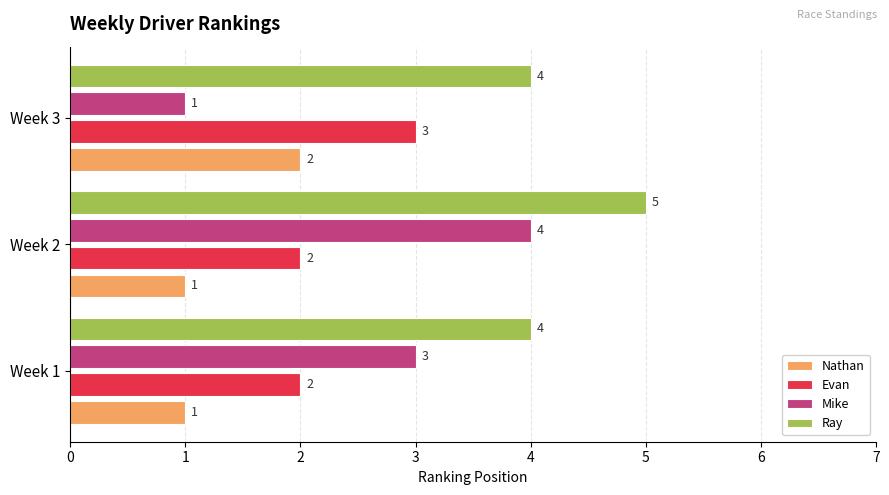

What is the difference between the maximum and second lowest values in the Ray series?

1